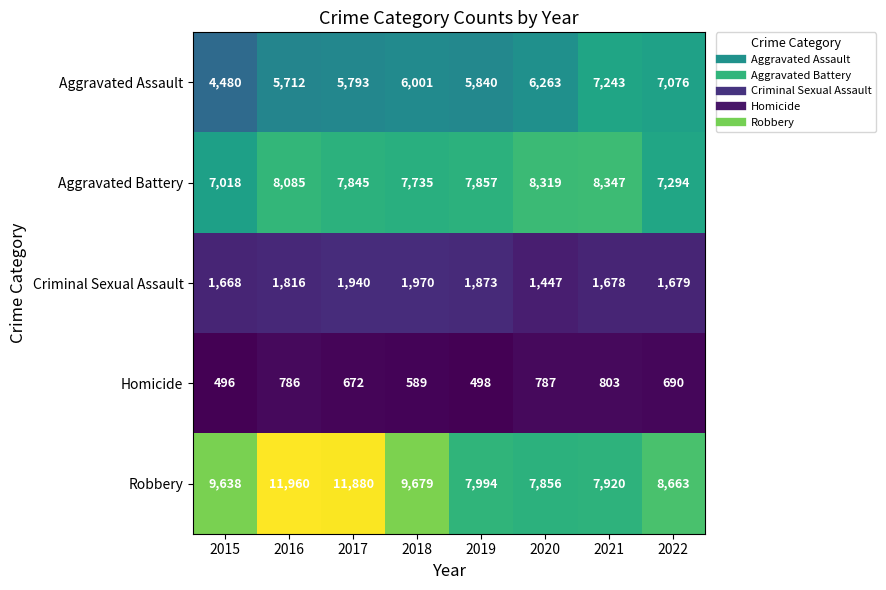

At 2021, list the series in order from largest to smallest.

Aggravated Battery, Robbery, Aggravated Assault, Criminal Sexual Assault, Homicide